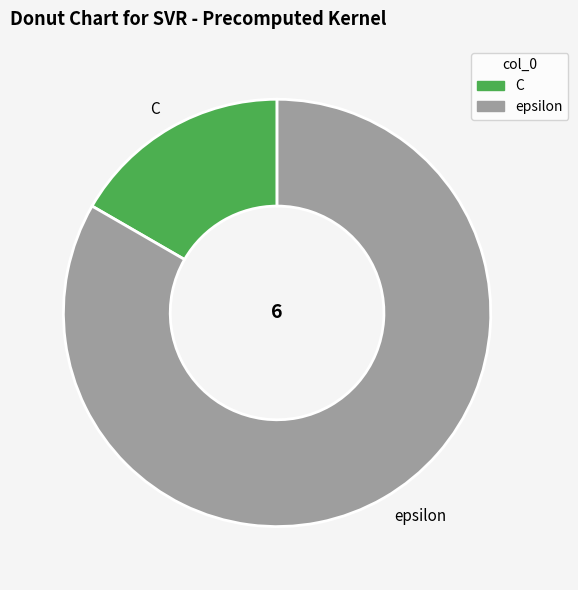

Rank the categories by value from lowest to highest.

C, epsilon